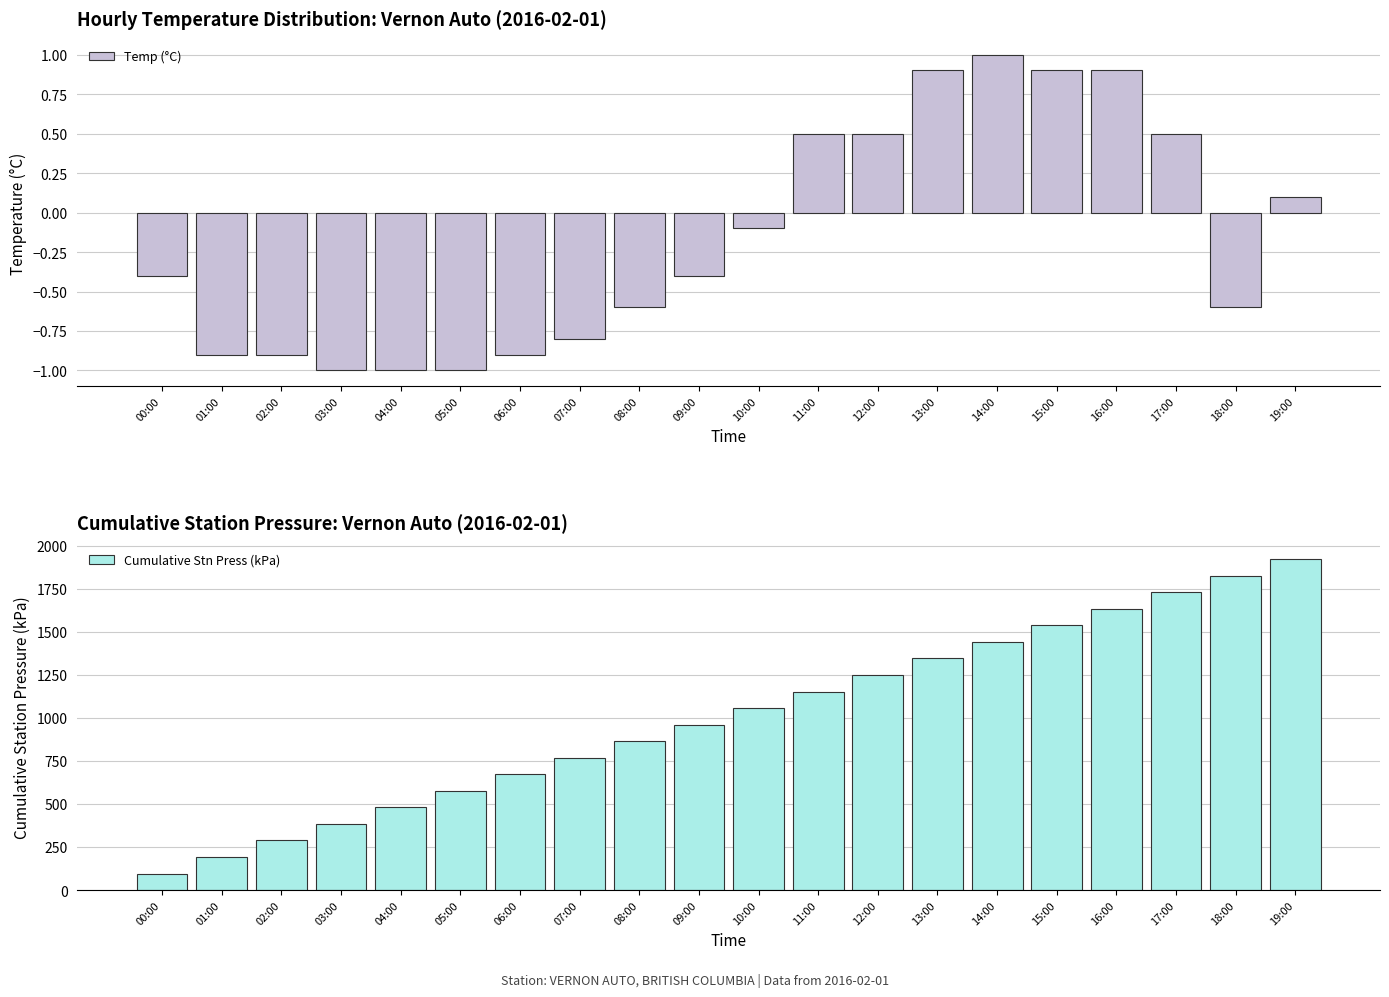

Rank the series by their average value, from lowest to highest.

Temp (°C), Cumulative Stn Press (kPa)